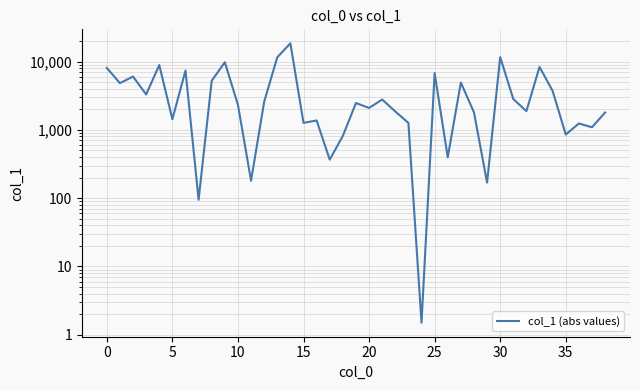

What is the maximum value shown in the chart?

18555.3